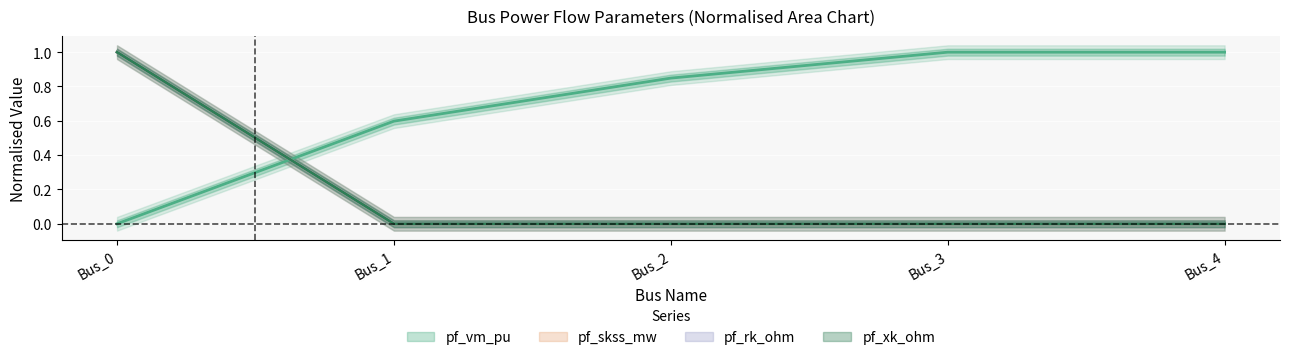

At Bus_3, list the series in order from smallest to largest.

pf_skss_mw, pf_rk_ohm, pf_xk_ohm, pf_vm_pu